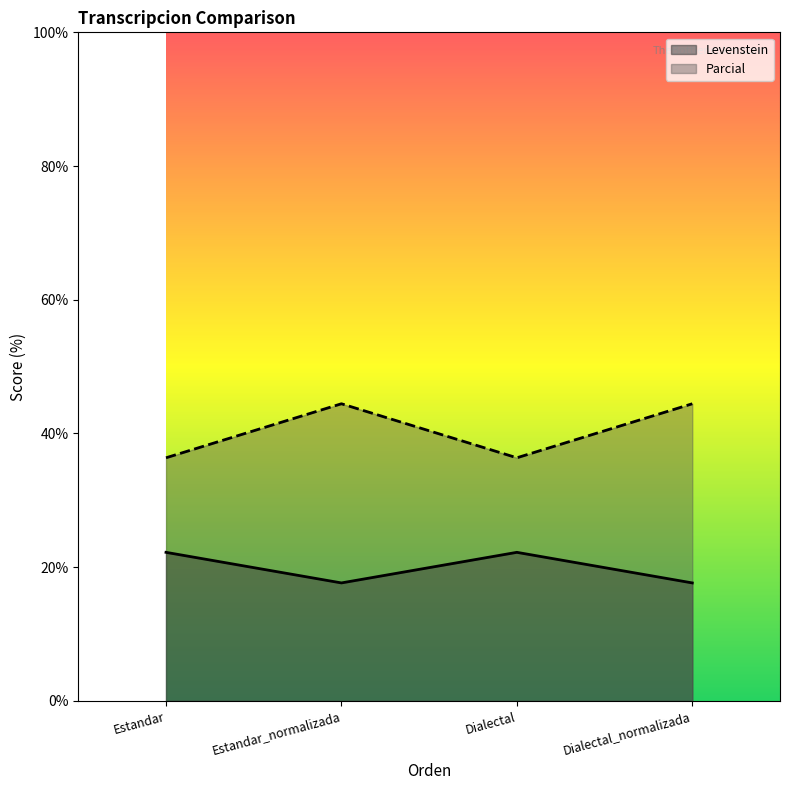

In Levenstein, how many points are lower than both neighbors (excluding endpoints)?

1